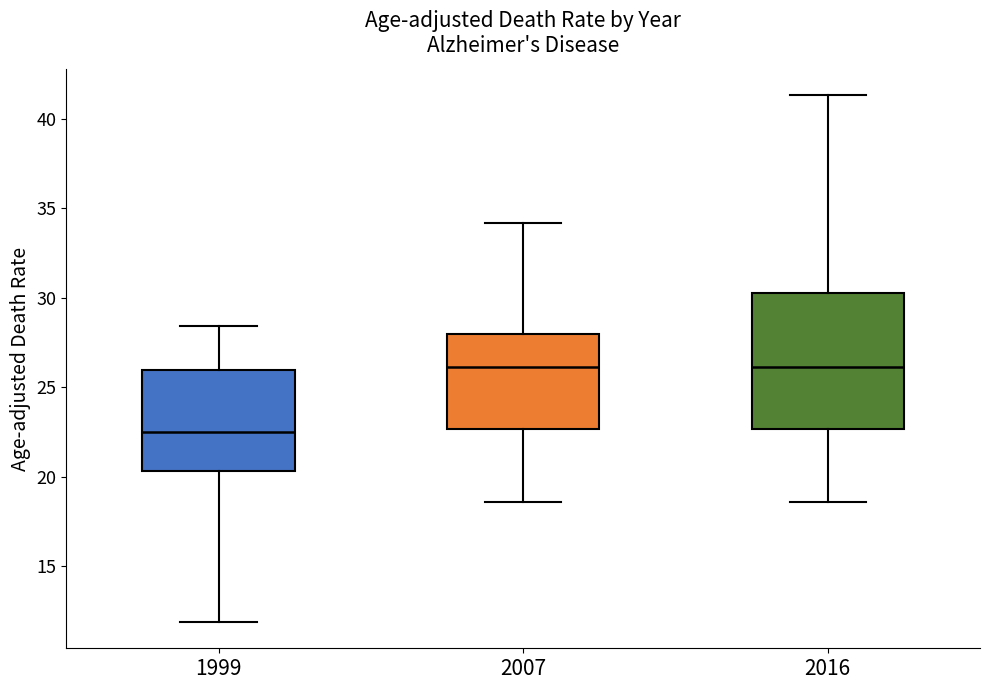

Which box has the lowest median line?

1999